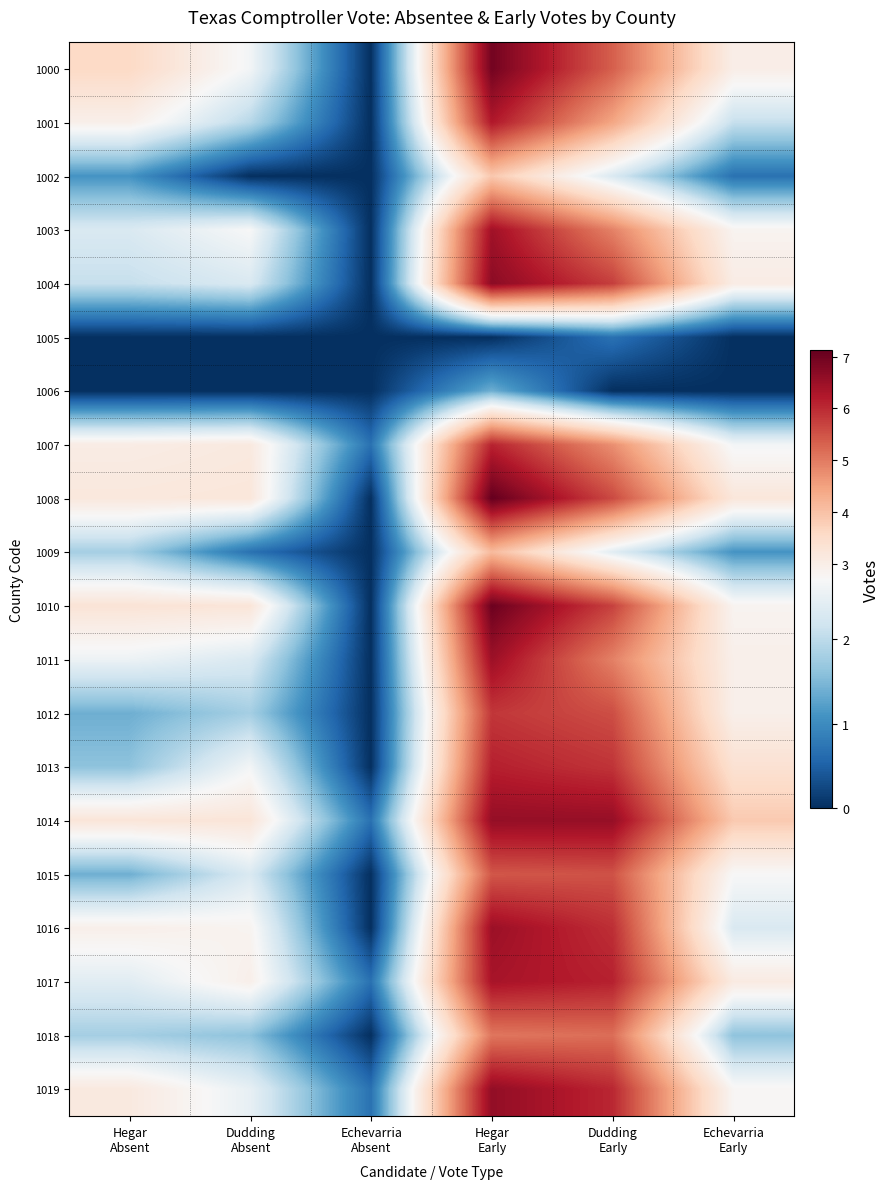

Reading right to left, transcribe all the data shown in this chart.

1000: Echevarria
Early=3.0	Dudding
Early=5.4	Hegar
Early=7.0	Echevarria
Absent=0.0	Dudding
Absent=2.6	Hegar
Absent=3.6
1001: Echevarria
Early=2.1	Dudding
Early=4.4	Hegar
Early=6.2	Echevarria
Absent=0.0	Dudding
Absent=1.9	Hegar
Absent=2.9
1002: Echevarria
Early=0.7	Dudding
Early=2.3	Hegar
Early=3.9	Echevarria
Absent=0.0	Dudding
Absent=0.0	Hegar
Absent=1.1
1003: Echevarria
Early=2.8	Dudding
Early=4.9	Hegar
Early=6.4	Echevarria
Absent=0.0	Dudding
Absent=2.7	Hegar
Absent=2.3
1004: Echevarria
Early=3.0	Dudding
Early=5.8	Hegar
Early=6.7	Echevarria
Absent=0.0	Dudding
Absent=2.3	Hegar
Absent=2.1
1005: Echevarria
Early=0.0	Dudding
Early=0.7	Hegar
Early=0.0	Echevarria
Absent=0.0	Dudding
Absent=0.0	Hegar
Absent=0.0
1006: Echevarria
Early=0.0	Dudding
Early=0.0	Hegar
Early=1.4	Echevarria
Absent=0.0	Dudding
Absent=0.0	Hegar
Absent=0.0
1007: Echevarria
Early=2.6	Dudding
Early=4.7	Hegar
Early=6.1	Echevarria
Absent=0.7	Dudding
Absent=3.1	Hegar
Absent=3.0
1008: Echevarria
Early=3.2	Dudding
Early=5.6	Hegar
Early=7.1	Echevarria
Absent=0.0	Dudding
Absent=3.2	Hegar
Absent=3.2
1009: Echevarria
Early=1.1	Dudding
Early=2.4	Hegar
Early=4.1	Echevarria
Absent=0.0	Dudding
Absent=0.7	Hegar
Absent=1.8
1010: Echevarria
Early=2.8	Dudding
Early=5.7	Hegar
Early=7.0	Echevarria
Absent=0.0	Dudding
Absent=3.3	Hegar
Absent=3.3
1011: Echevarria
Early=2.9	Dudding
Early=4.9	Hegar
Early=6.5	Echevarria
Absent=0.0	Dudding
Absent=2.3	Hegar
Absent=2.6
1012: Echevarria
Early=2.9	Dudding
Early=5.6	Hegar
Early=5.8	Echevarria
Absent=0.0	Dudding
Absent=1.8	Hegar
Absent=1.4
1013: Echevarria
Early=3.4	Dudding
Early=5.9	Hegar
Early=6.1	Echevarria
Absent=0.0	Dudding
Absent=2.6	Hegar
Absent=1.6
1014: Echevarria
Early=3.9	Dudding
Early=6.6	Hegar
Early=6.6	Echevarria
Absent=0.7	Dudding
Absent=3.3	Hegar
Absent=3.3
1015: Echevarria
Early=2.7	Dudding
Early=5.5	Hegar
Early=5.5	Echevarria
Absent=0.0	Dudding
Absent=2.3	Hegar
Absent=1.4
1016: Echevarria
Early=2.3	Dudding
Early=5.9	Hegar
Early=6.5	Echevarria
Absent=0.0	Dudding
Absent=2.8	Hegar
Absent=2.9
1017: Echevarria
Early=3.1	Dudding
Early=6.1	Hegar
Early=6.3	Echevarria
Absent=0.7	Dudding
Absent=2.9	Hegar
Absent=2.4
1018: Echevarria
Early=1.6	Dudding
Early=5.2	Hegar
Early=5.1	Echevarria
Absent=0.0	Dudding
Absent=1.6	Hegar
Absent=1.8
1019: Echevarria
Early=2.8	Dudding
Early=6.0	Hegar
Early=6.6	Echevarria
Absent=0.7	Dudding
Absent=2.5	Hegar
Absent=3.1